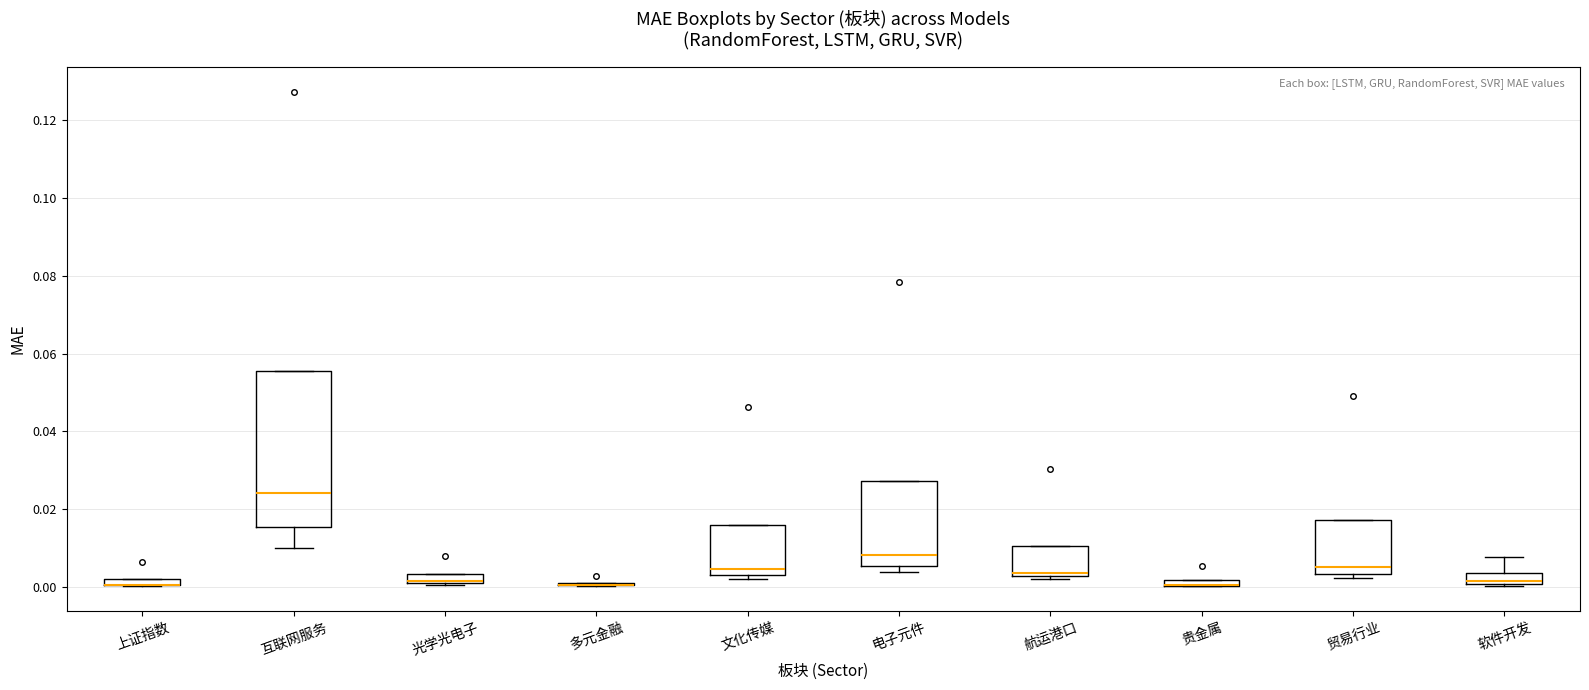

Where is the upper edge of the box for 互联网服务 on the y-axis? The values are not printed on the chart, so give them approximately, as read against the axis.

0.056